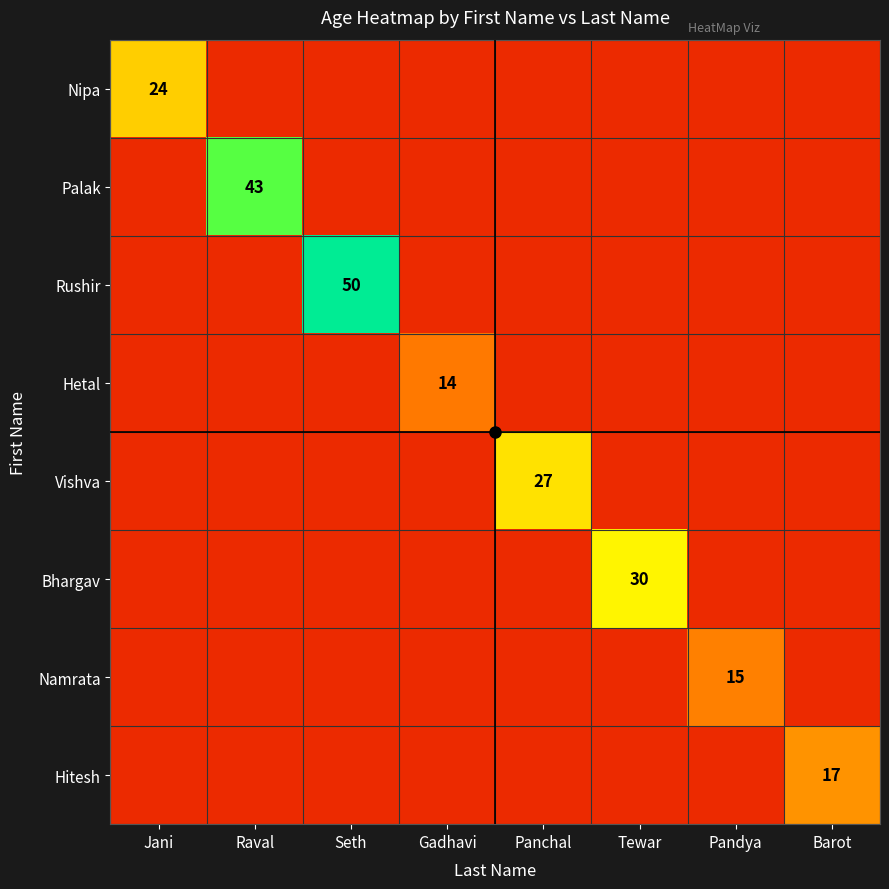

Which category has the highest value across all series?

Seth